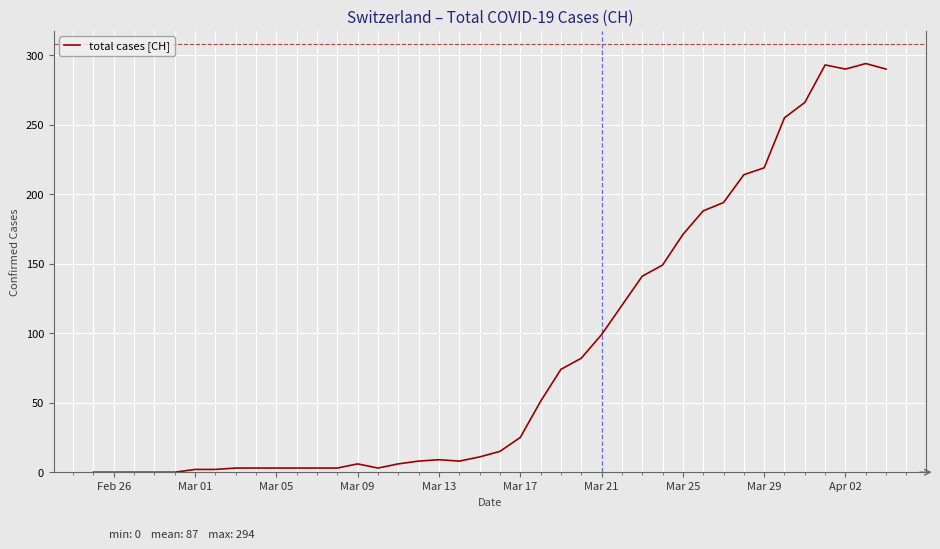

What is the difference between the maximum and minimum values?

294